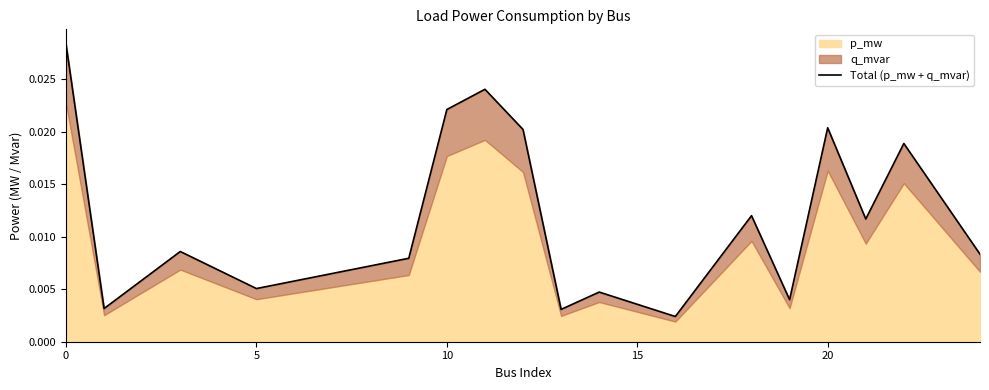

True or false: the data shows 0.0 at 20.

False